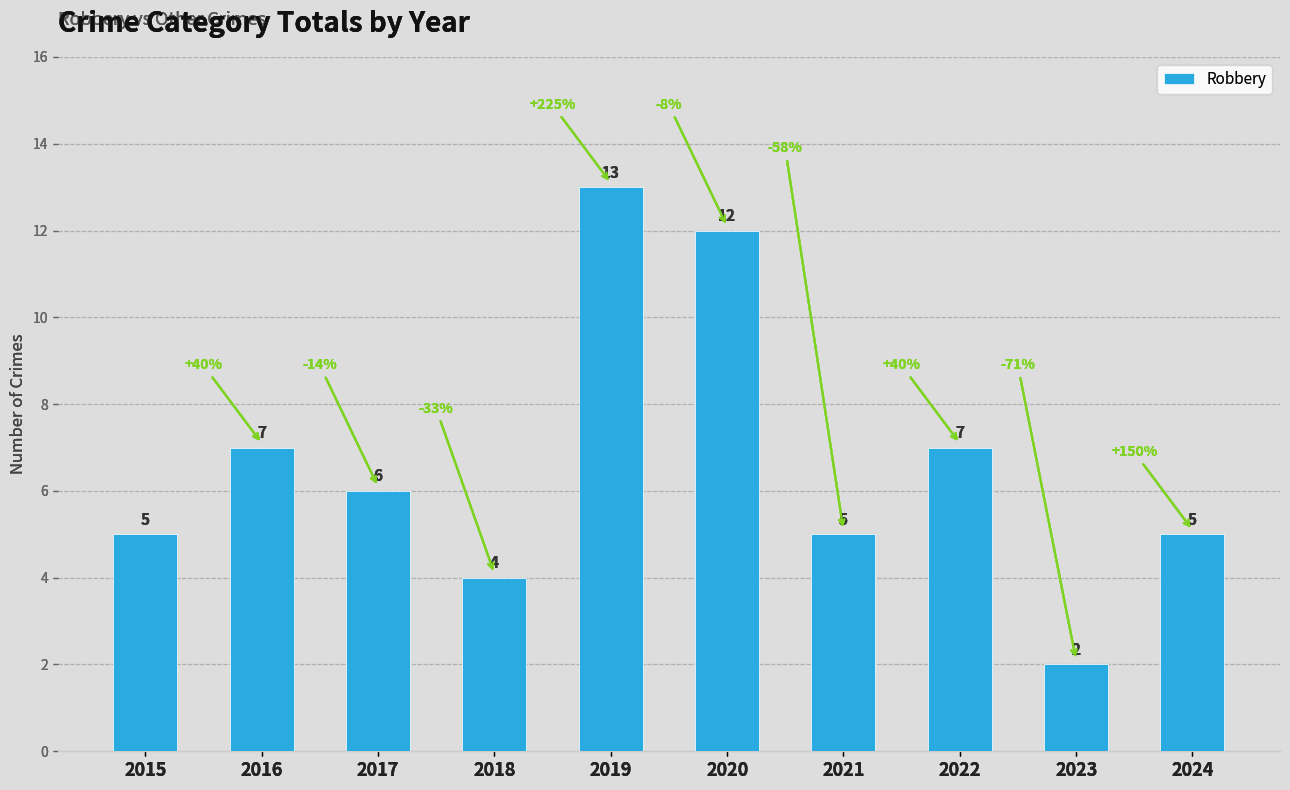

Does the chart contain any negative values?

No